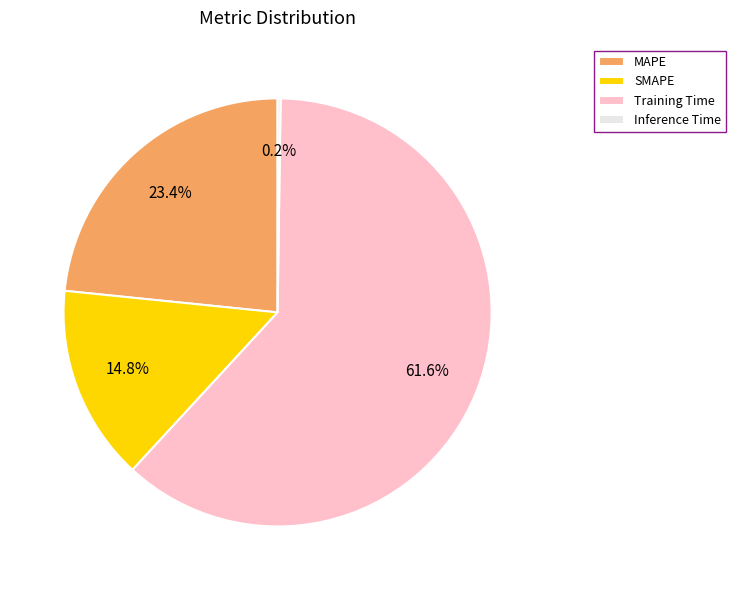

What is the largest slice in the pie chart?

Training Time